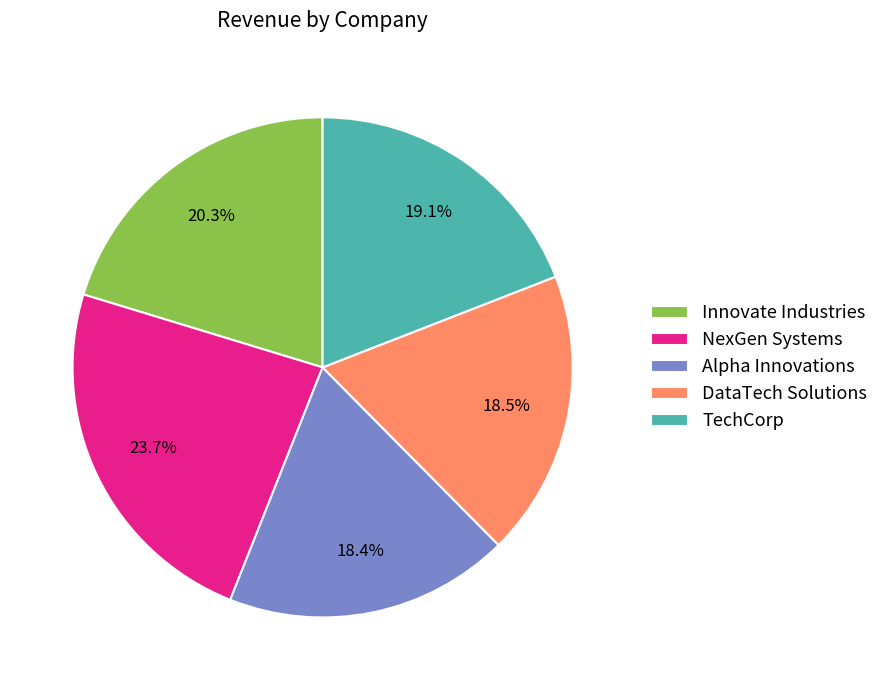

To the nearest percent, what is the average slice percentage?

20%